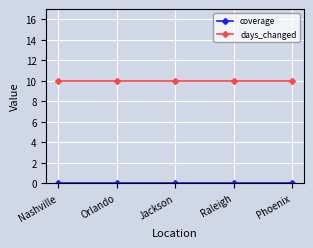

True or false: days_changed has a value of 17 at Raleigh.

False